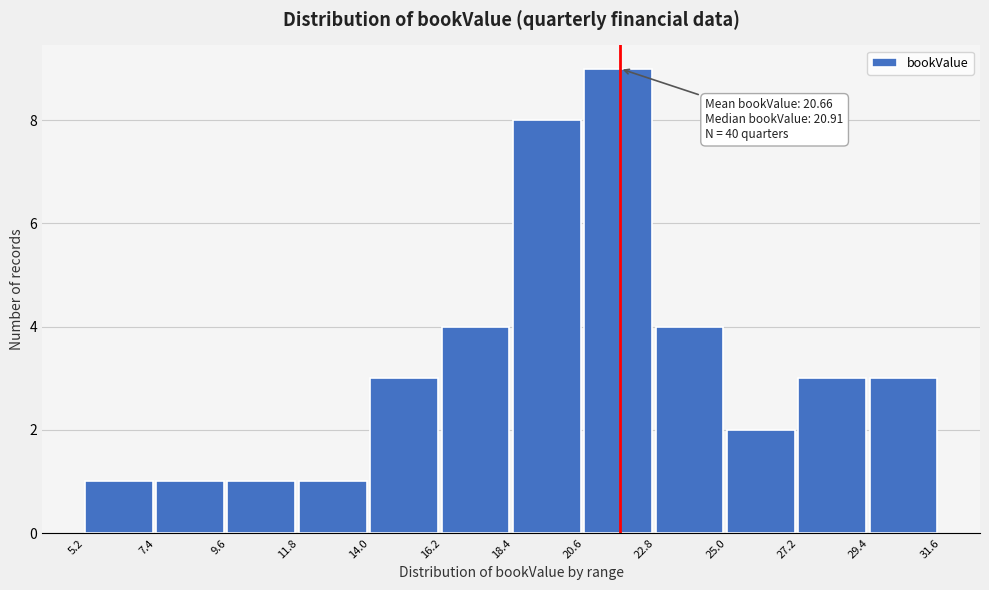

Which range on the x-axis has the tallest bar?

20.6 to 22.8